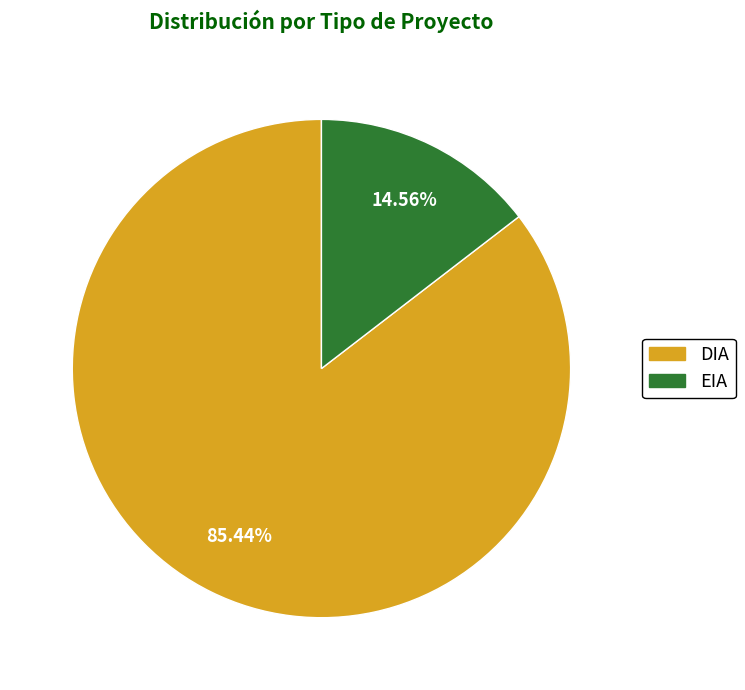

To the nearest percent, what is the average slice percentage?

50%